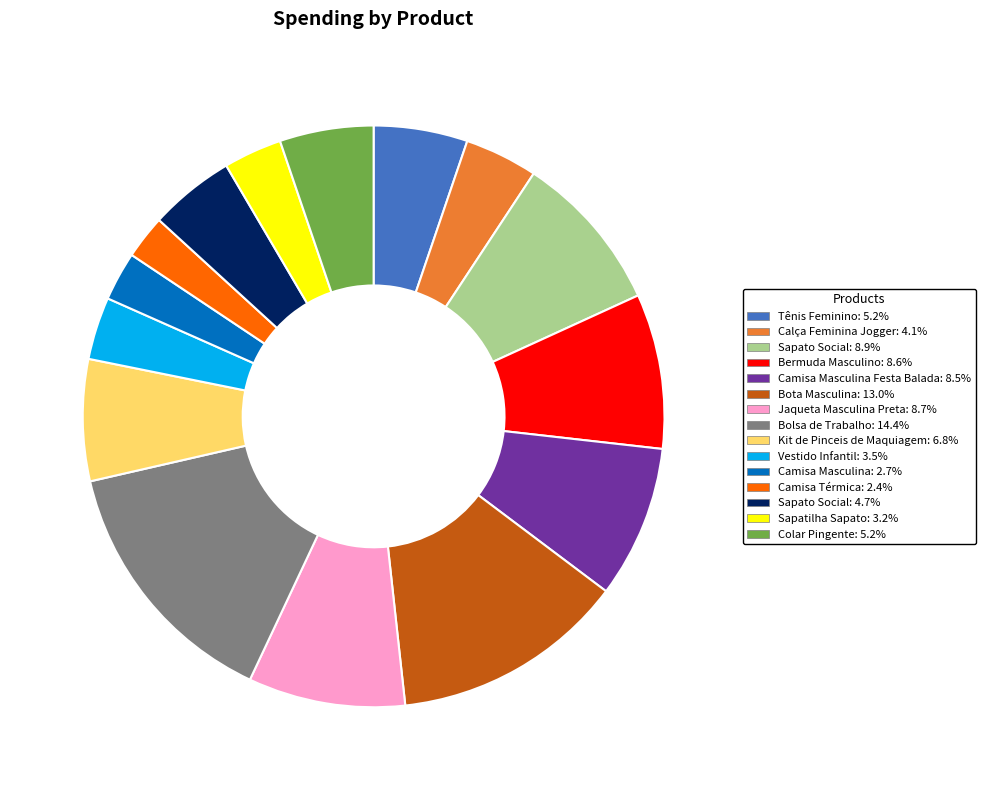

Is there a majority slice in this chart?

No